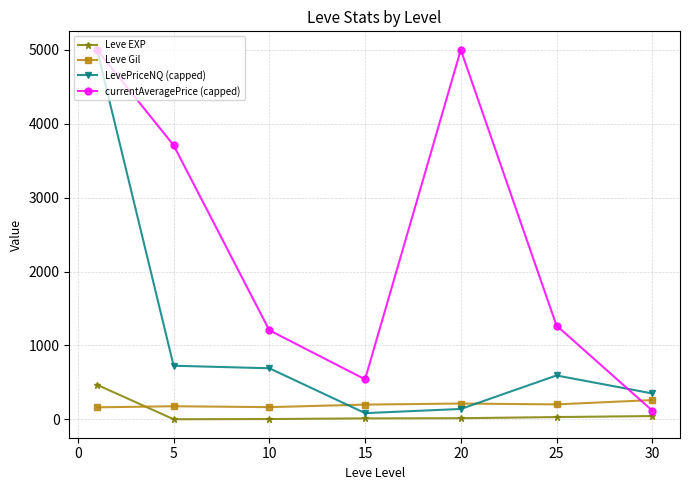

What is the greatest value displayed?

5000.0